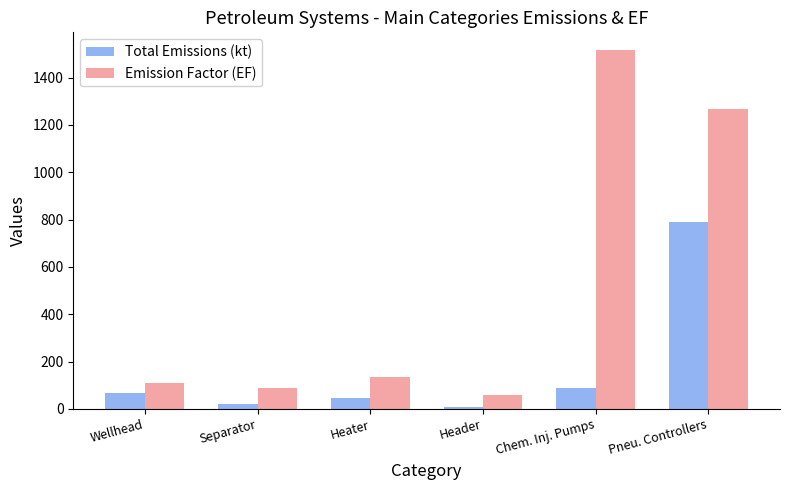

Reading right to left, extract all data points from this chart.

Total Emissions (kt): 789.5	86.8	8.0	44.3	19.0	65.3
Emission Factor (EF): 1266.7	1515.3	57.8	134.9	87.8	108.7